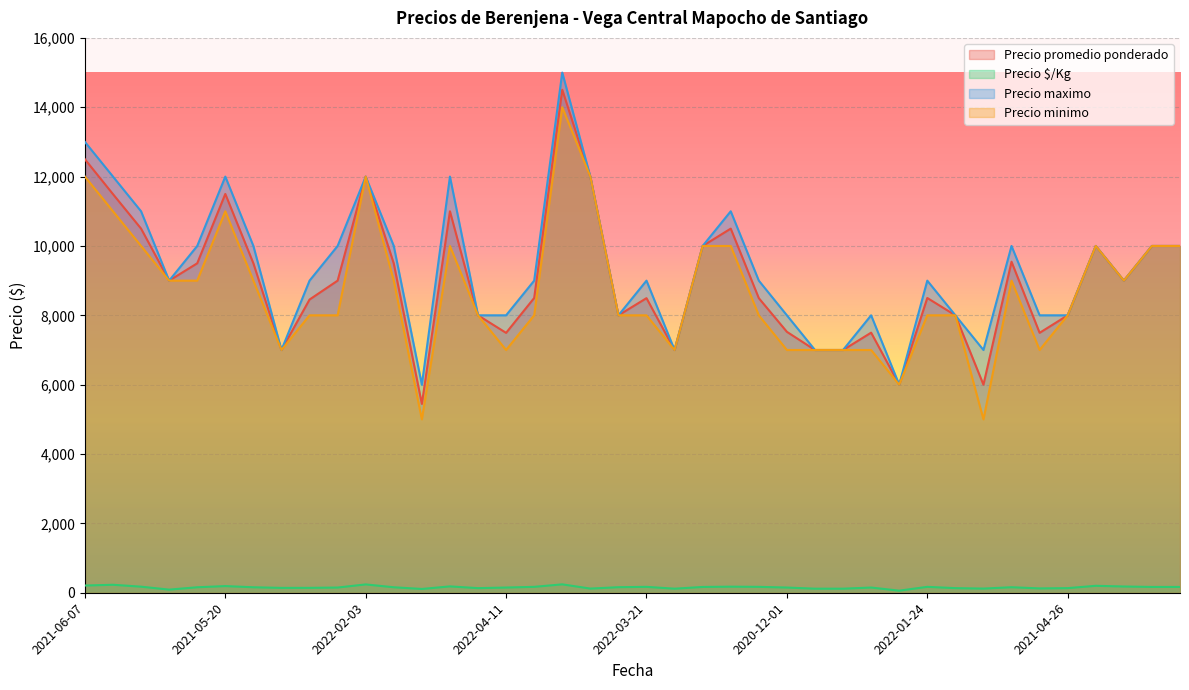

How many data points in Precio minimo are above 8000?

19